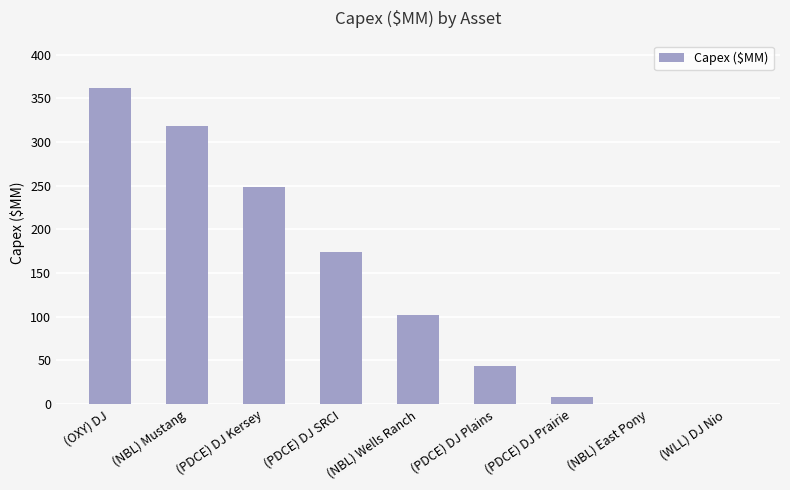

Reading left to right, list all the values displayed in this chart.

(OXY) DJ=361.7	(NBL) Mustang=318.2	(PDCE) DJ Kersey=248.6	(PDCE) DJ SRCI=174.4	(NBL) Wells Ranch=101.7	(PDCE) DJ Plains=43.9	(PDCE) DJ Prairie=8.4	(NBL) East Pony=0.0	(WLL) DJ Nio=0.0